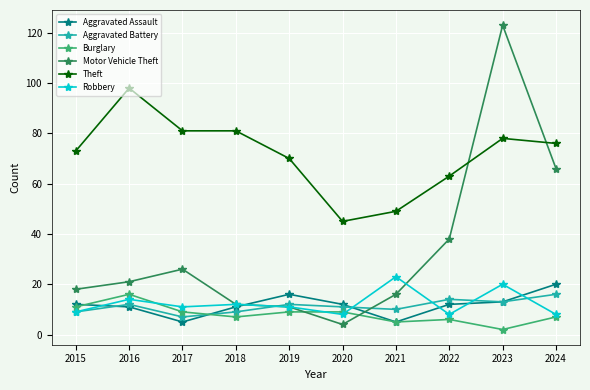

What is the difference between the maximum and minimum values in the Aggravated Battery series?

9